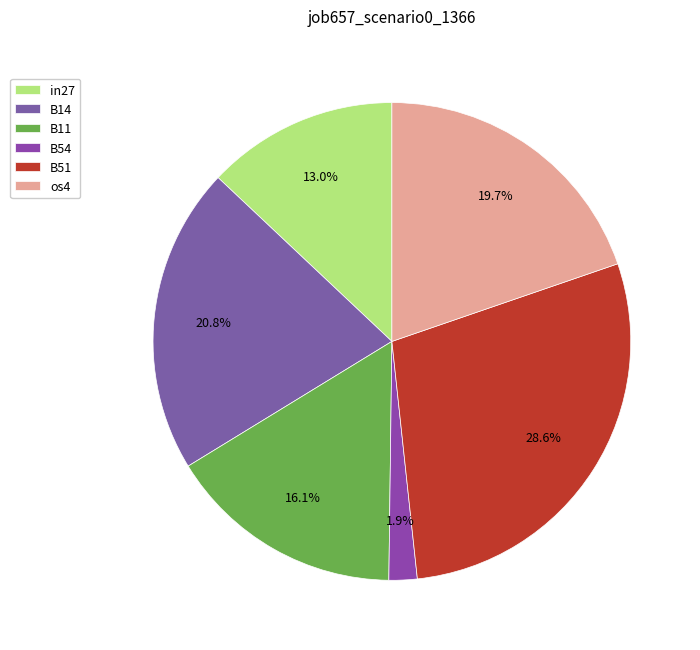

To the nearest percent, what is the combined percentage of B11 and in27?

29%